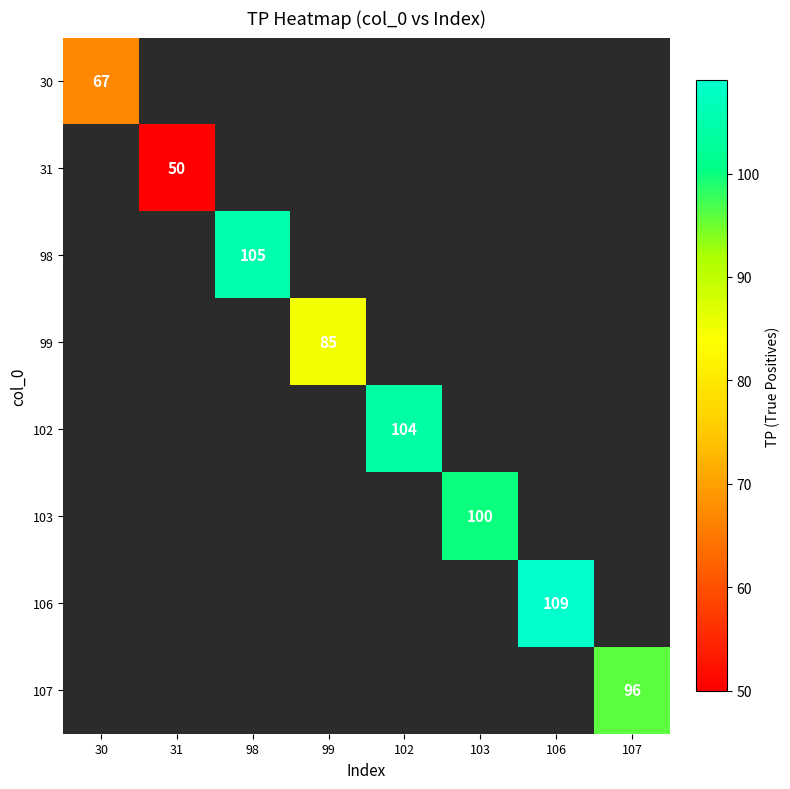

The value of 106 at 106 is 109. True or false?

True